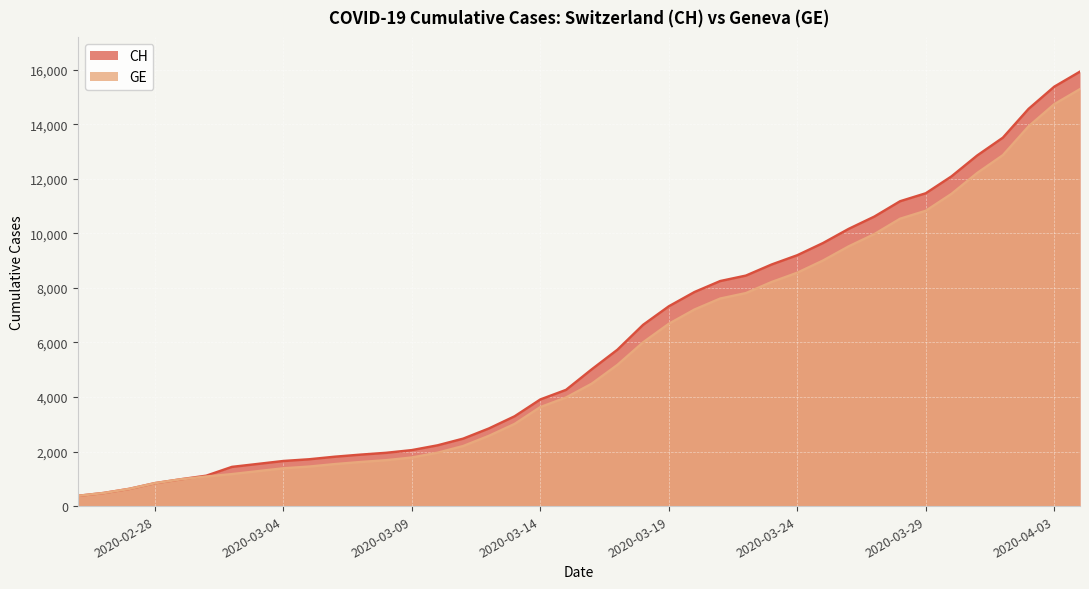

Between 2020-03-31 and 2020-04-03, which series saw the biggest shift?

CH